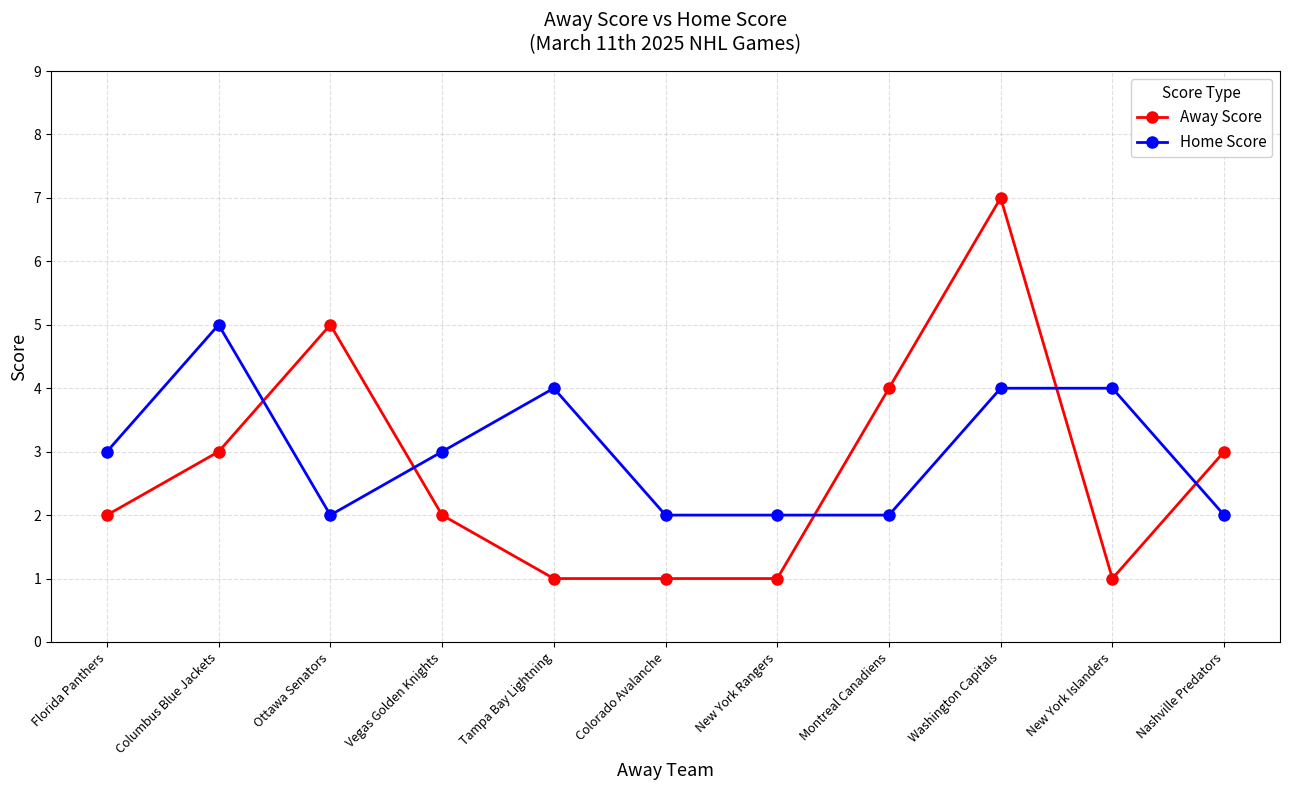

What is the difference between the maximum and minimum values in the Home Score series?

3